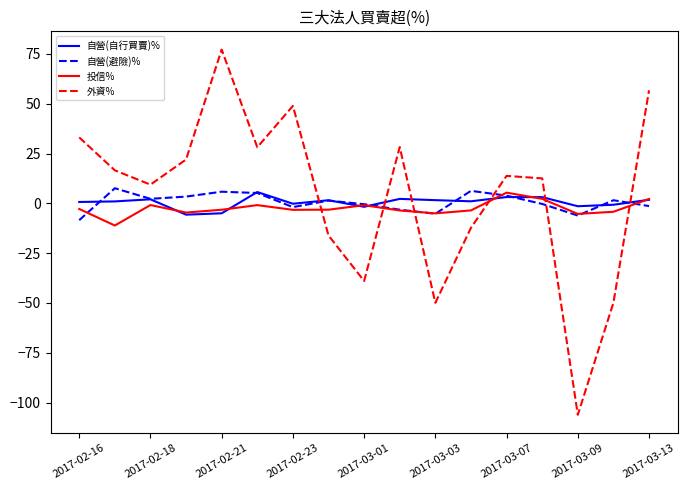

How many intersections are there between 外資% and 自營(自行買賣)%?

6